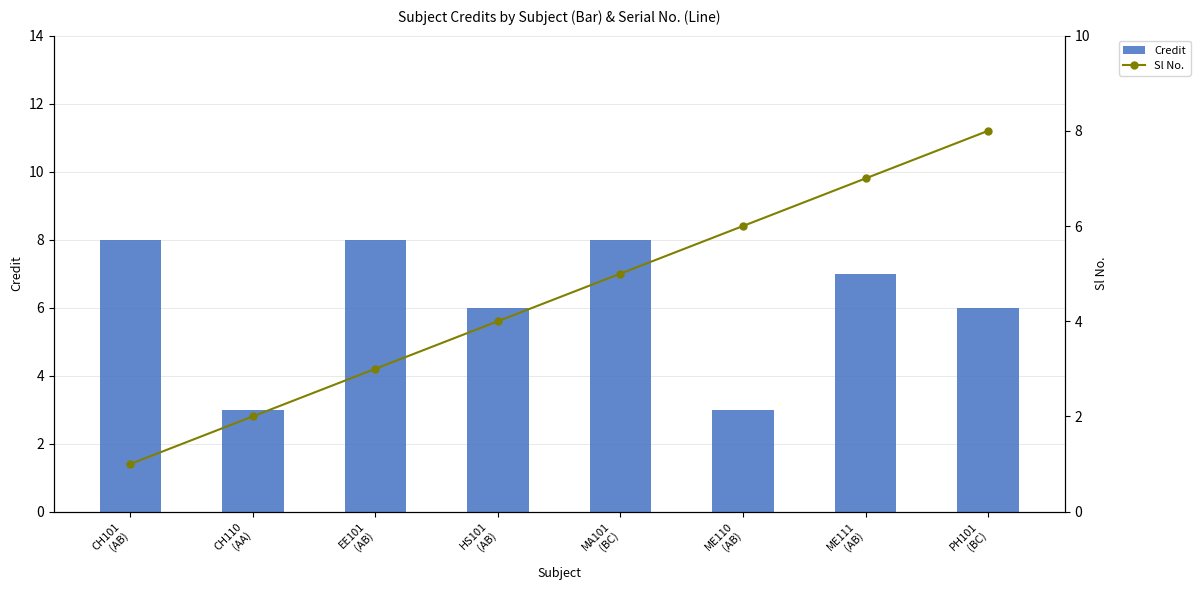

What are all the series names shown in the legend?

Credit, Sl No.